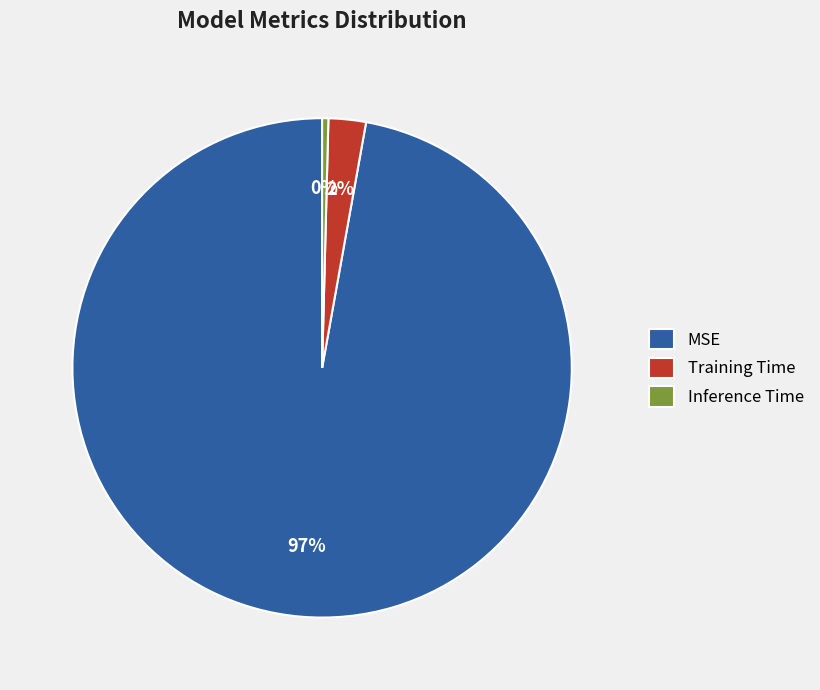

Rank the categories by value from lowest to highest.

Inference Time, Training Time, MSE